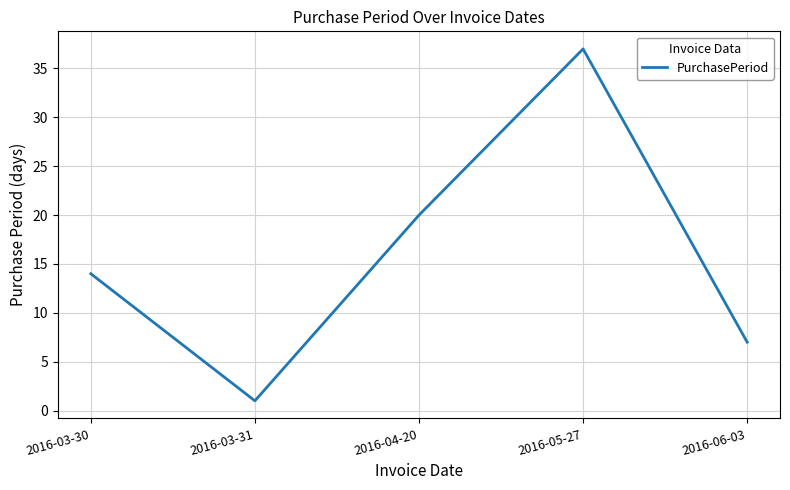

Which category has the highest value across all series?

2016-05-27